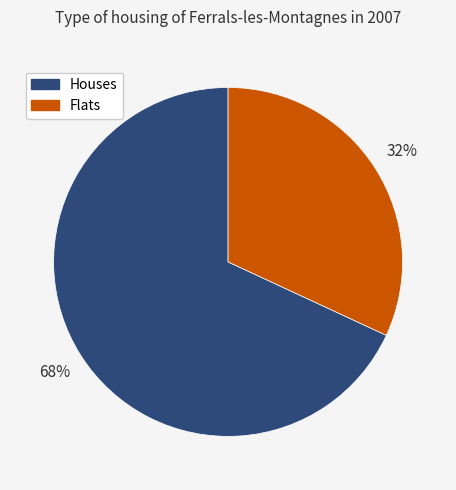

True or false: Flats accounts for 46% of the total.

False